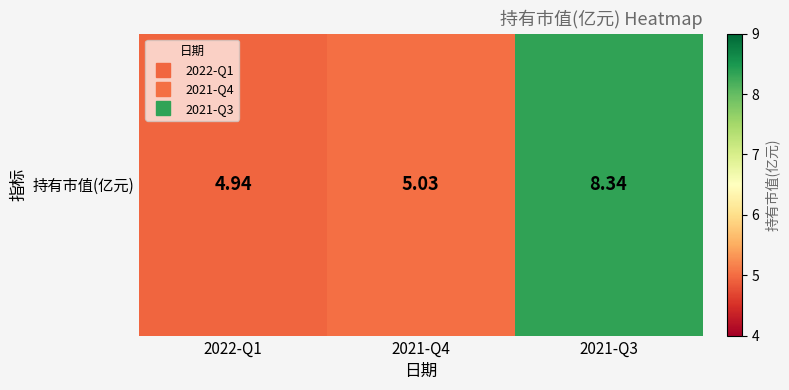

Reading left to right, transcribe all the data shown in this chart.

4.9	5.0	8.3